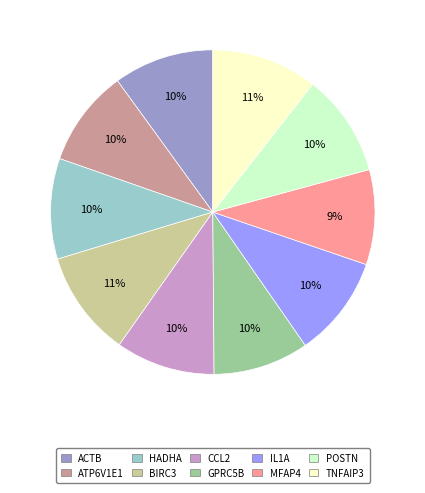

Which has a higher value, MFAP4 or ACTB?

ACTB